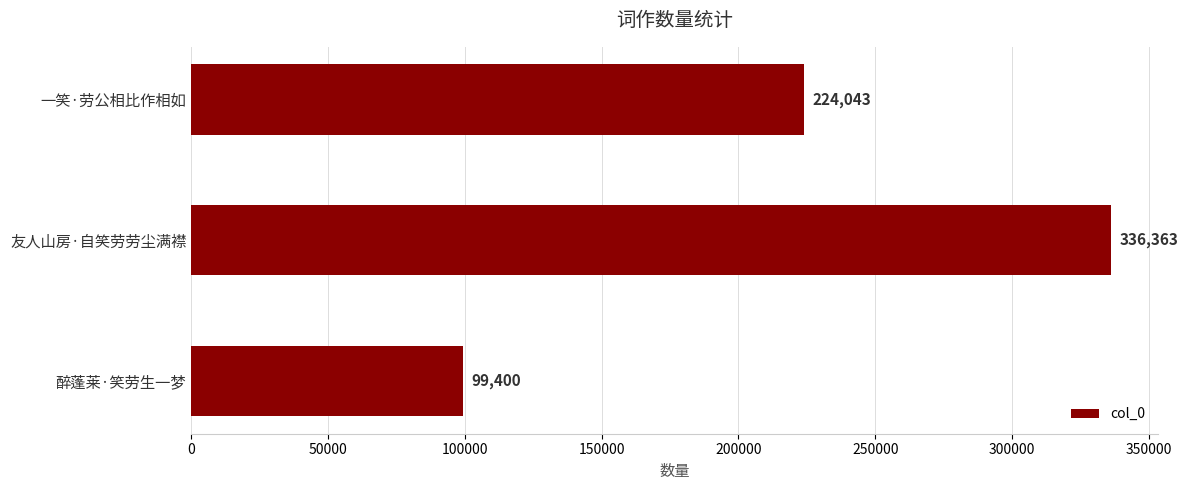

True or false: the data shows 336363 at 友人山房·自笑劳劳尘满襟.

True